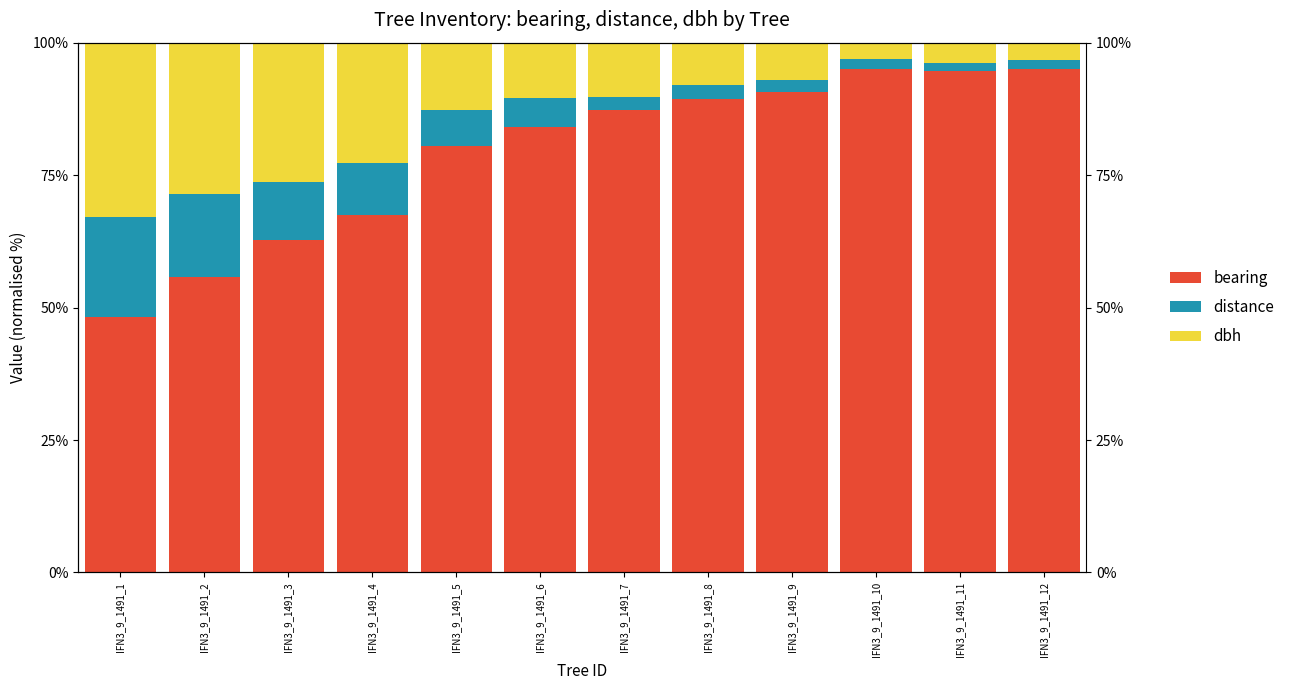

Where is distance nearest to the value 10?

IFN3_9_1491_4